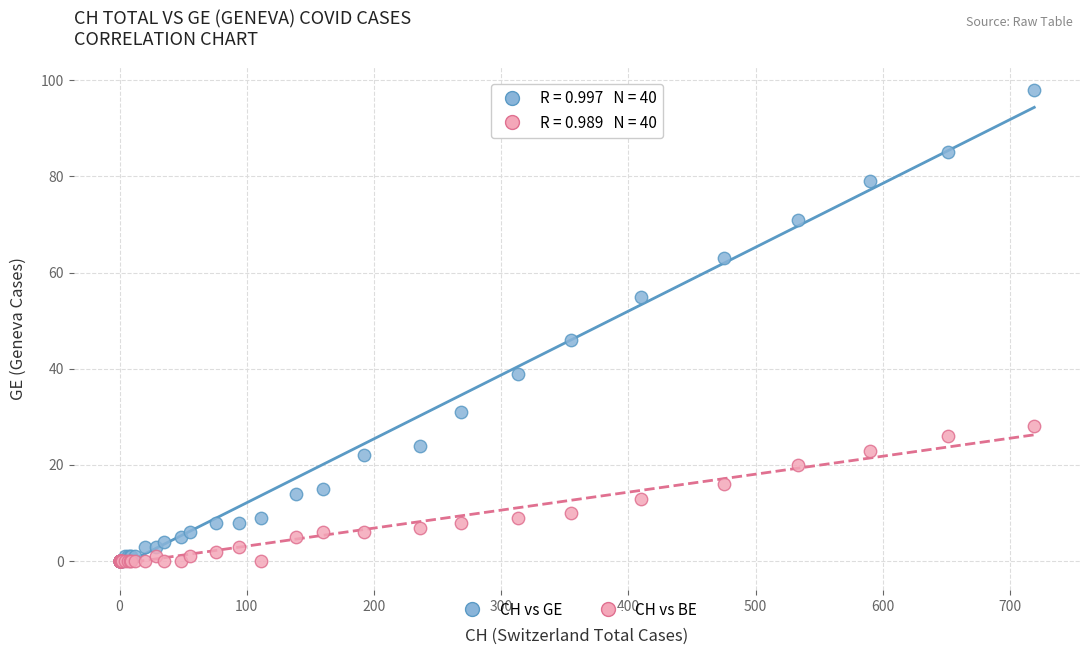

In the CH vs GE series, what Y value is closest to 49?

46